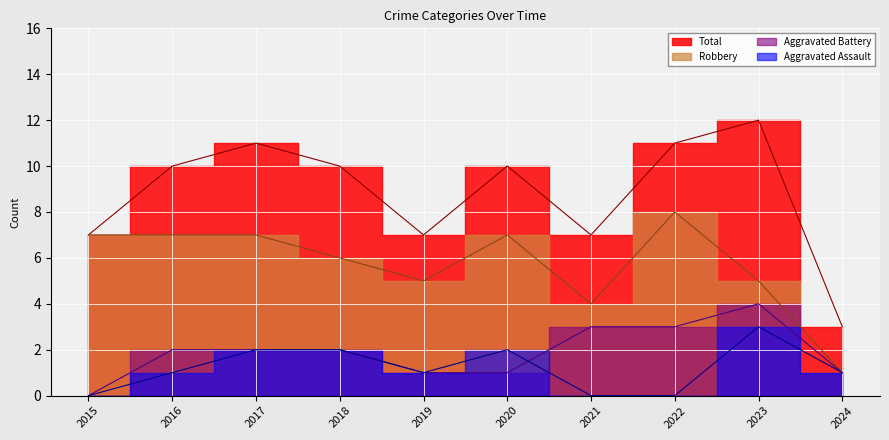

How many distinct data groups are displayed?

4